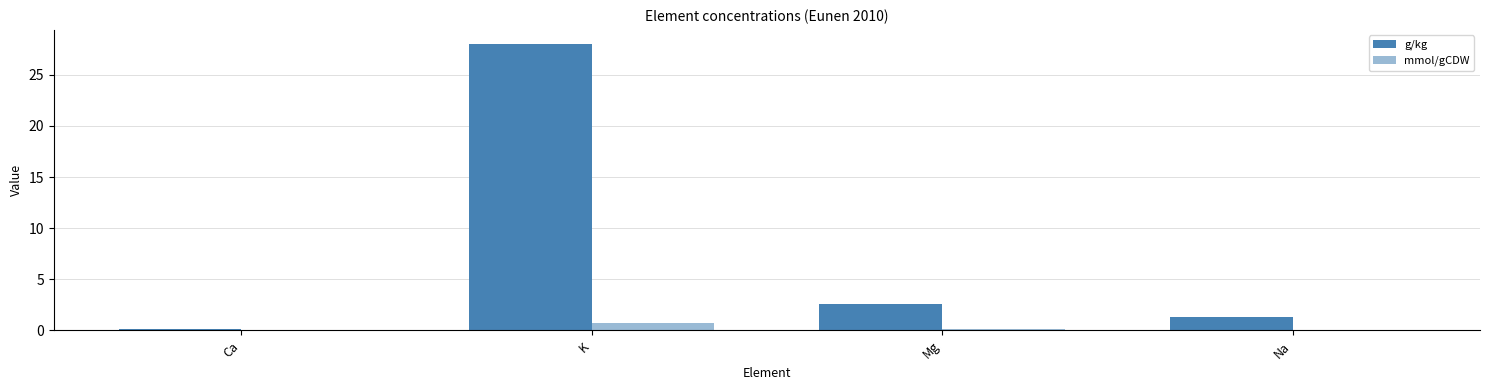

At which category does the chart reach its peak across all series?

K